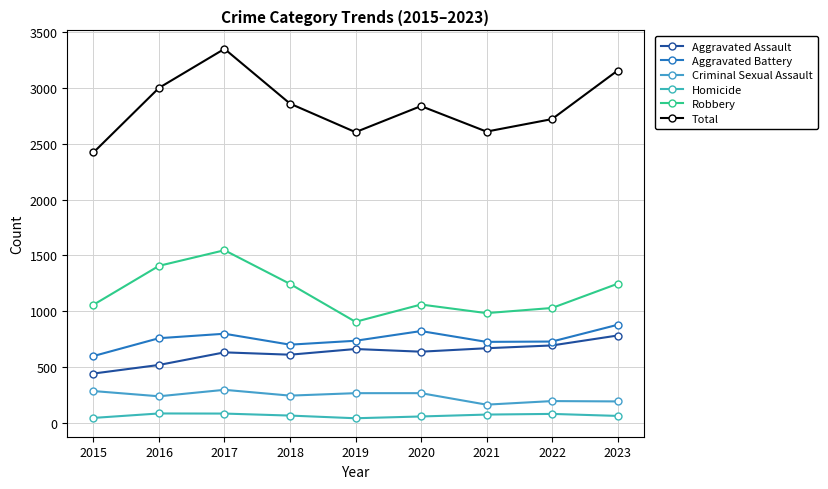

At which category is the sum across all series the highest?

2017